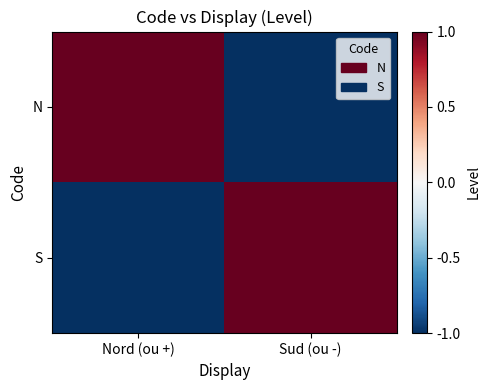

Which has a higher value, Sud (ou -) or Nord (ou +)?

Nord (ou +)